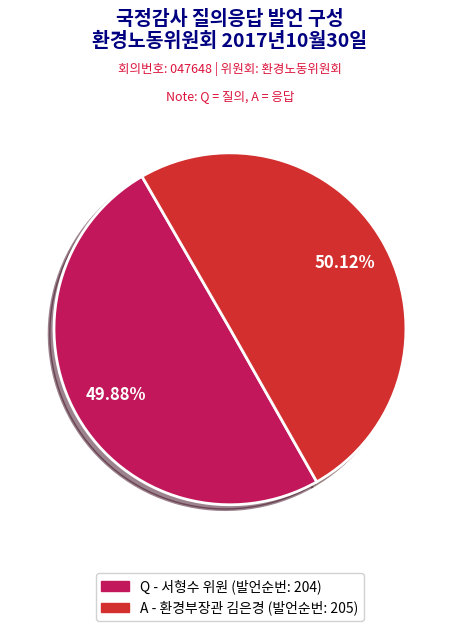

Is there a majority slice in this chart?

Yes